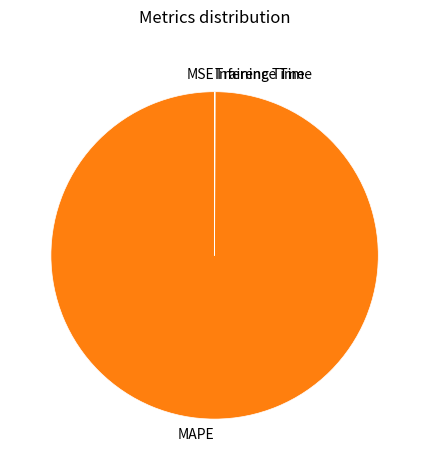

Which category has the biggest portion of the pie?

MAPE